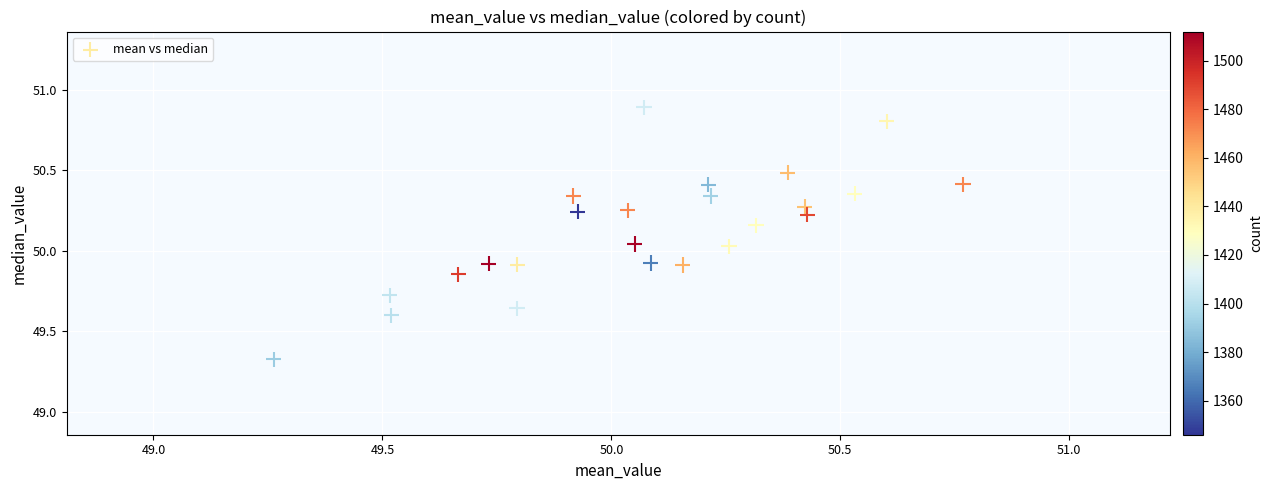

What is the range of Y values (max minus min)?

1.6